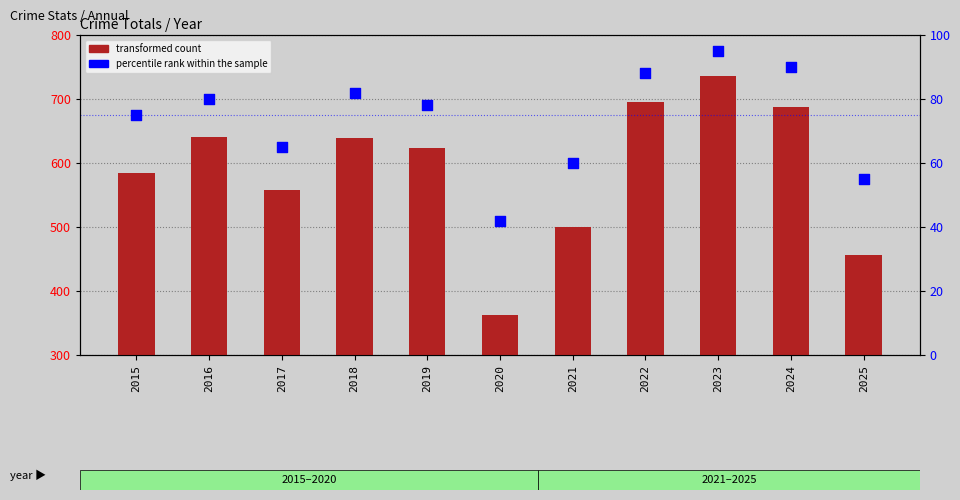

At which category is the sum across all series the highest?

2023